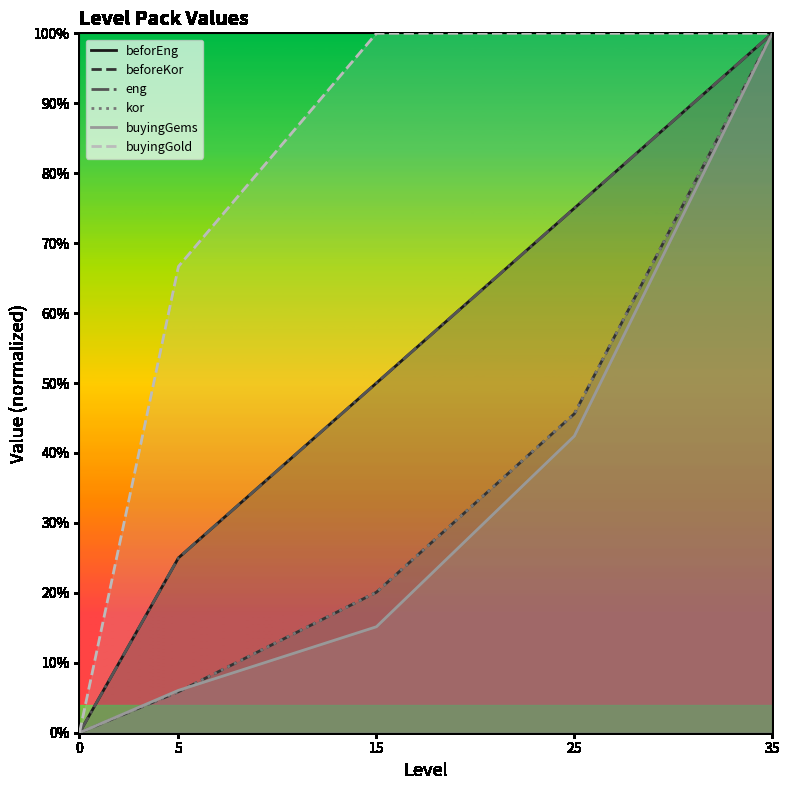

The value of eng at 25 is 0.8. True or false?

True